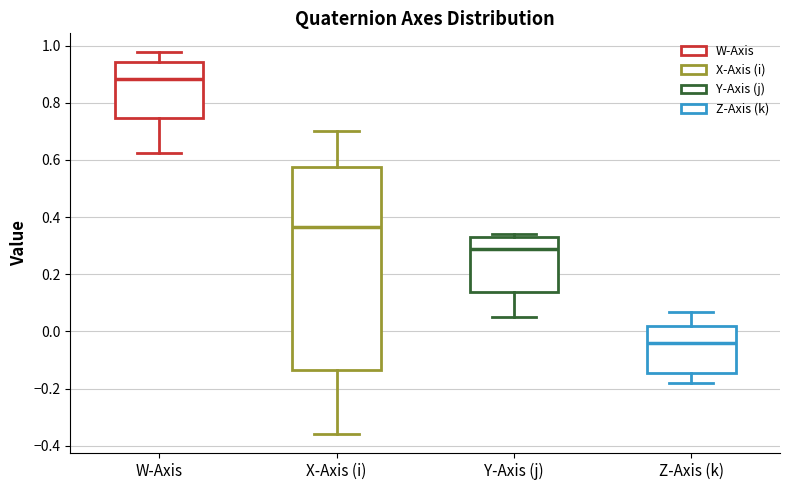

Which box has the lowest median line?

Z-Axis (k)